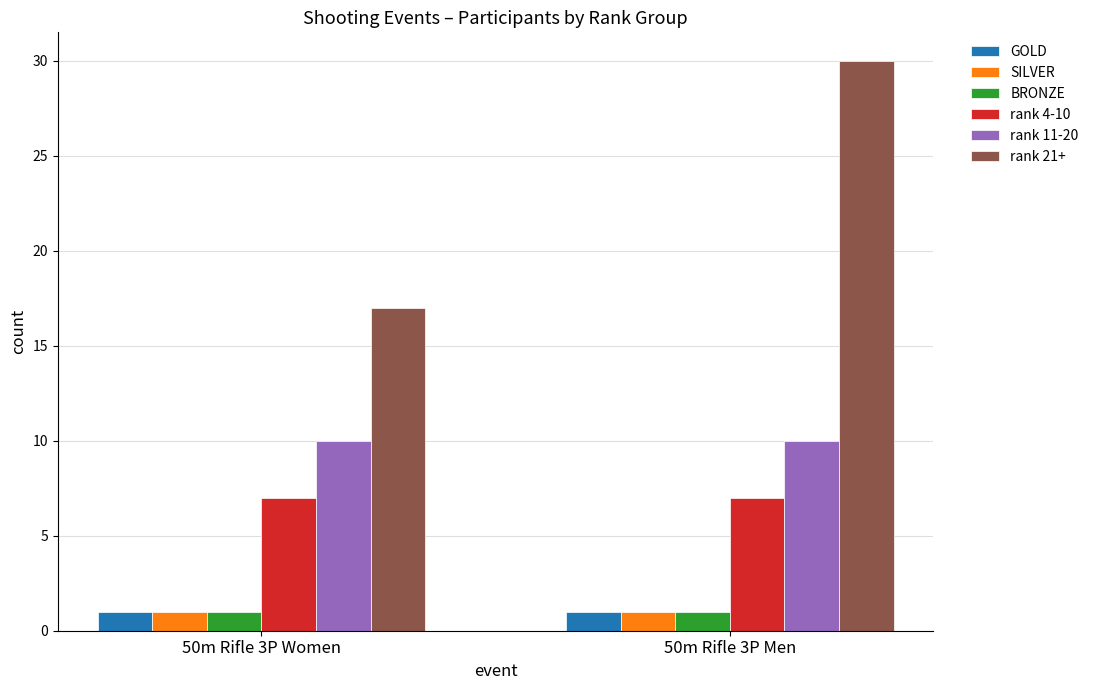

What are all the series names shown in the legend?

GOLD, SILVER, BRONZE, rank 4-10, rank 11-20, rank 21+